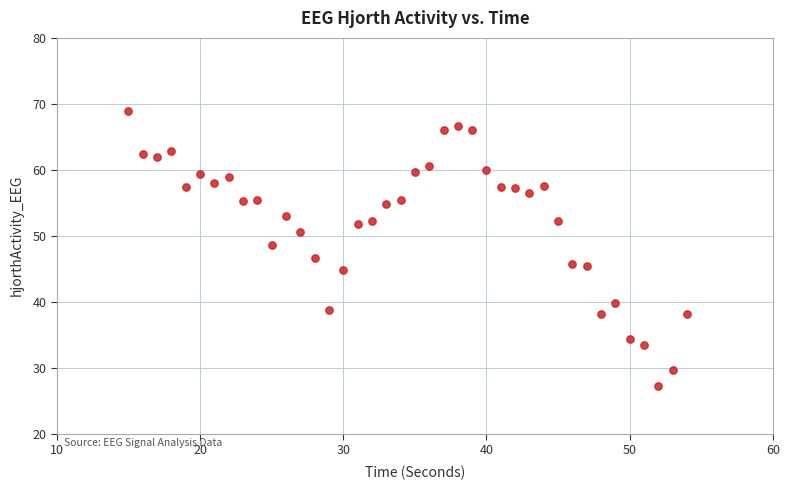

What is the range of Y values (max minus min)?

41.8